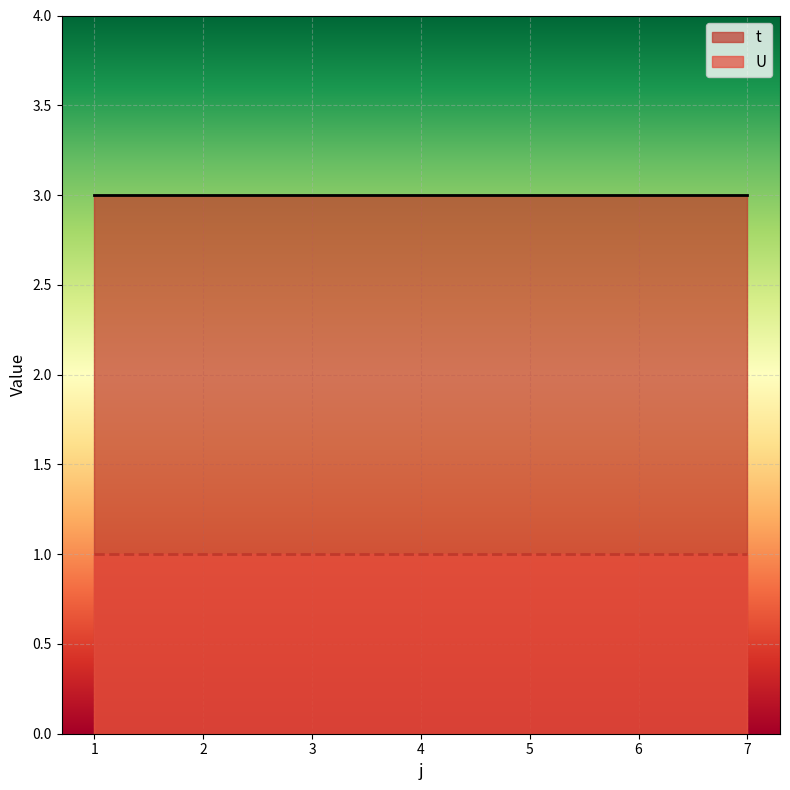

How many data points does each series have?

7